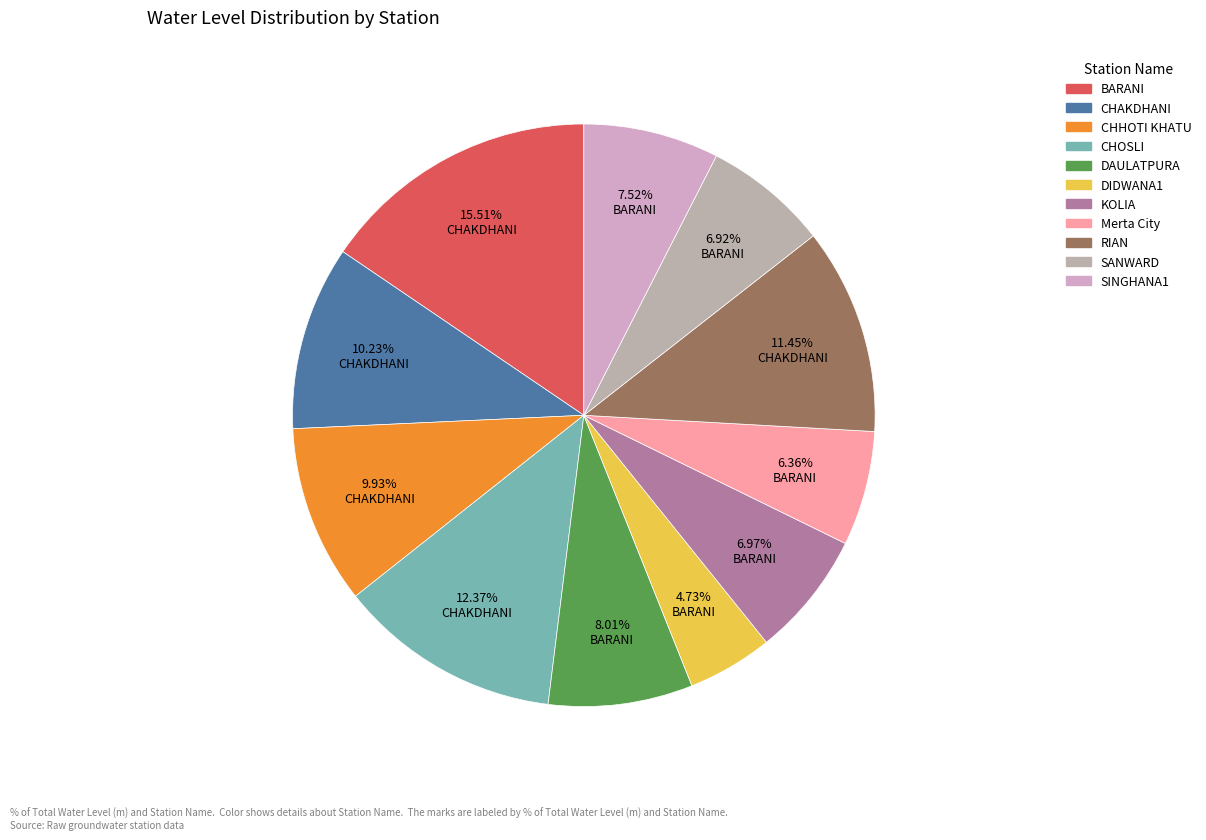

Which slice is the smallest?

DIDWANA1